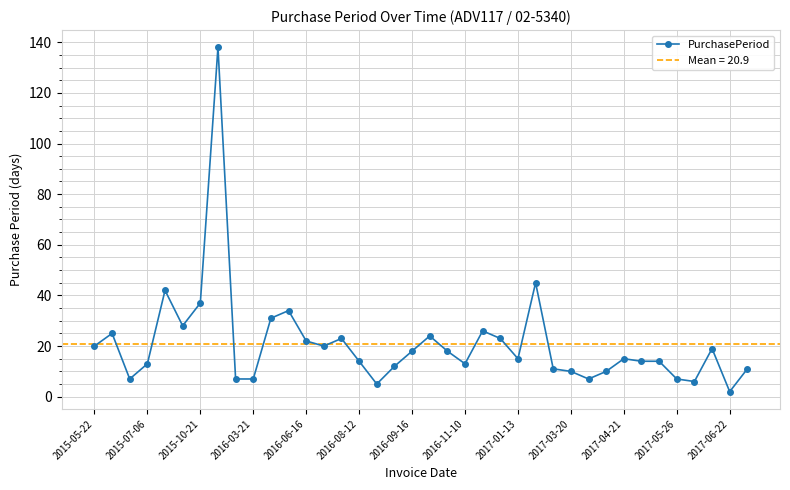

The PurchasePeriod series shows 20 at 2015-05-22. True or false?

True